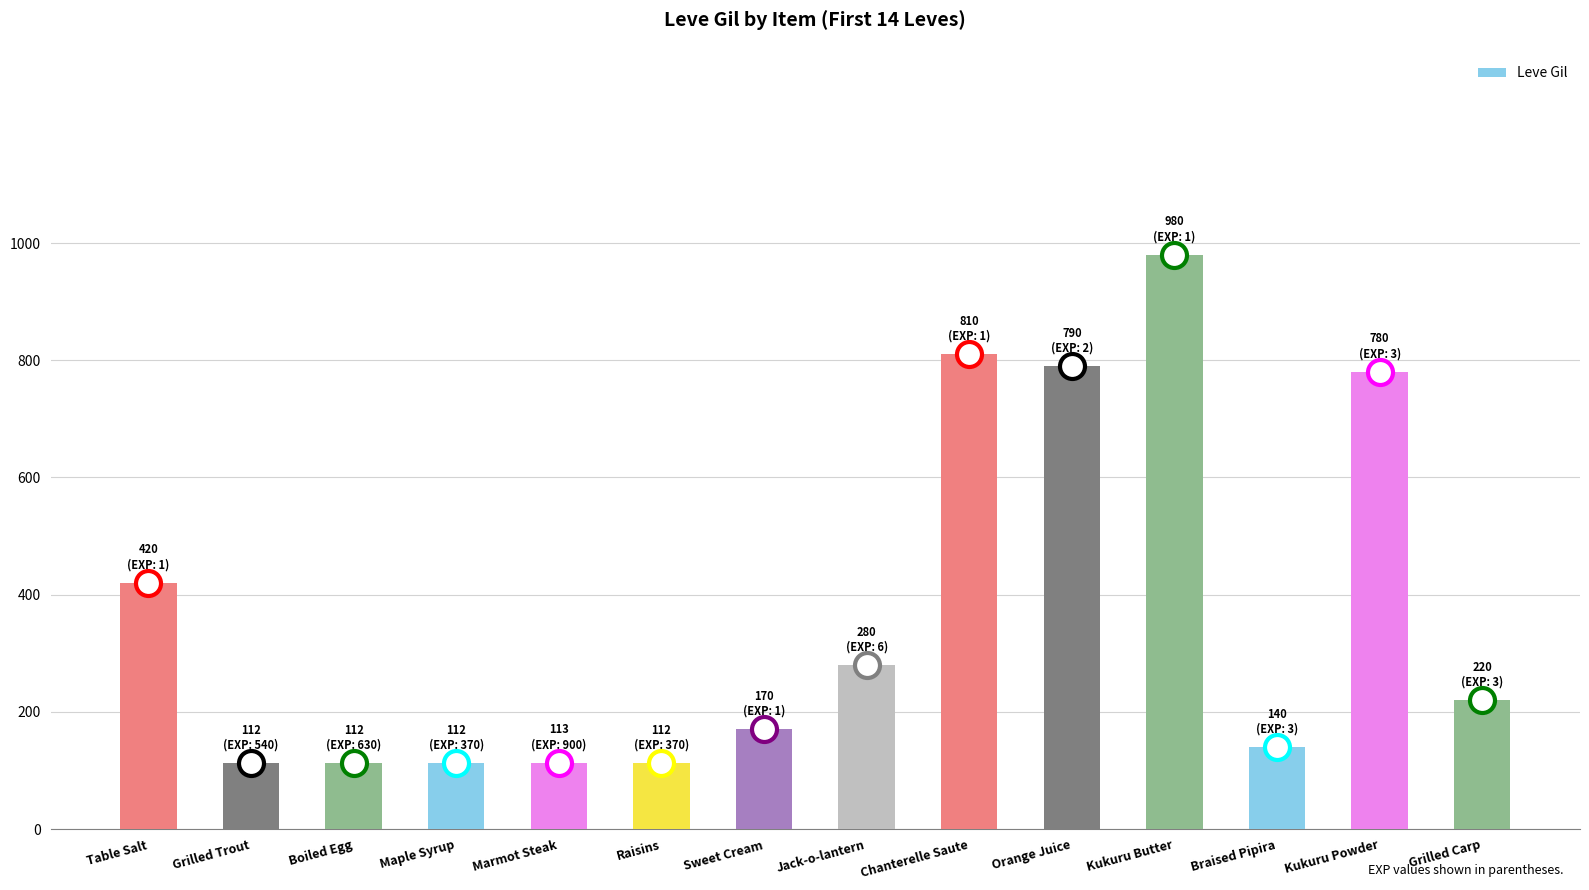

What position from the right is Maple Syrup?

11